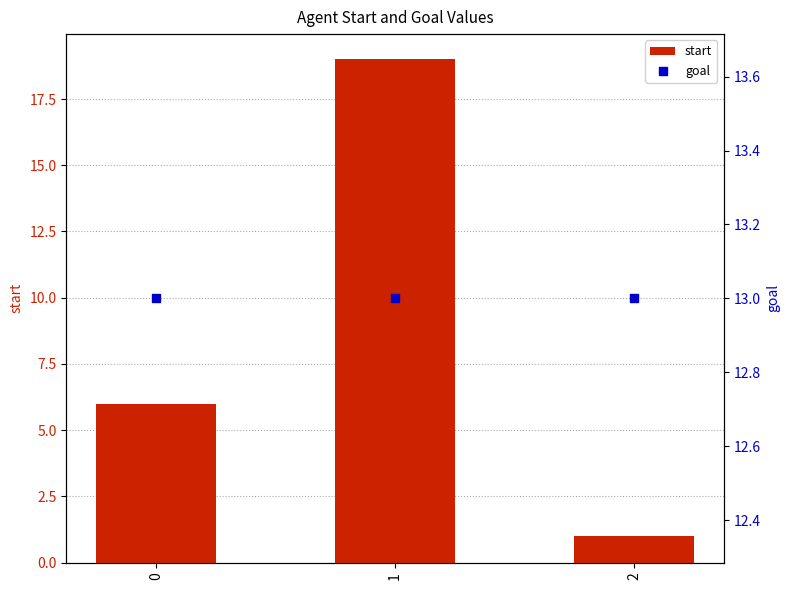

Which series has the largest Y range (max minus min)?

start